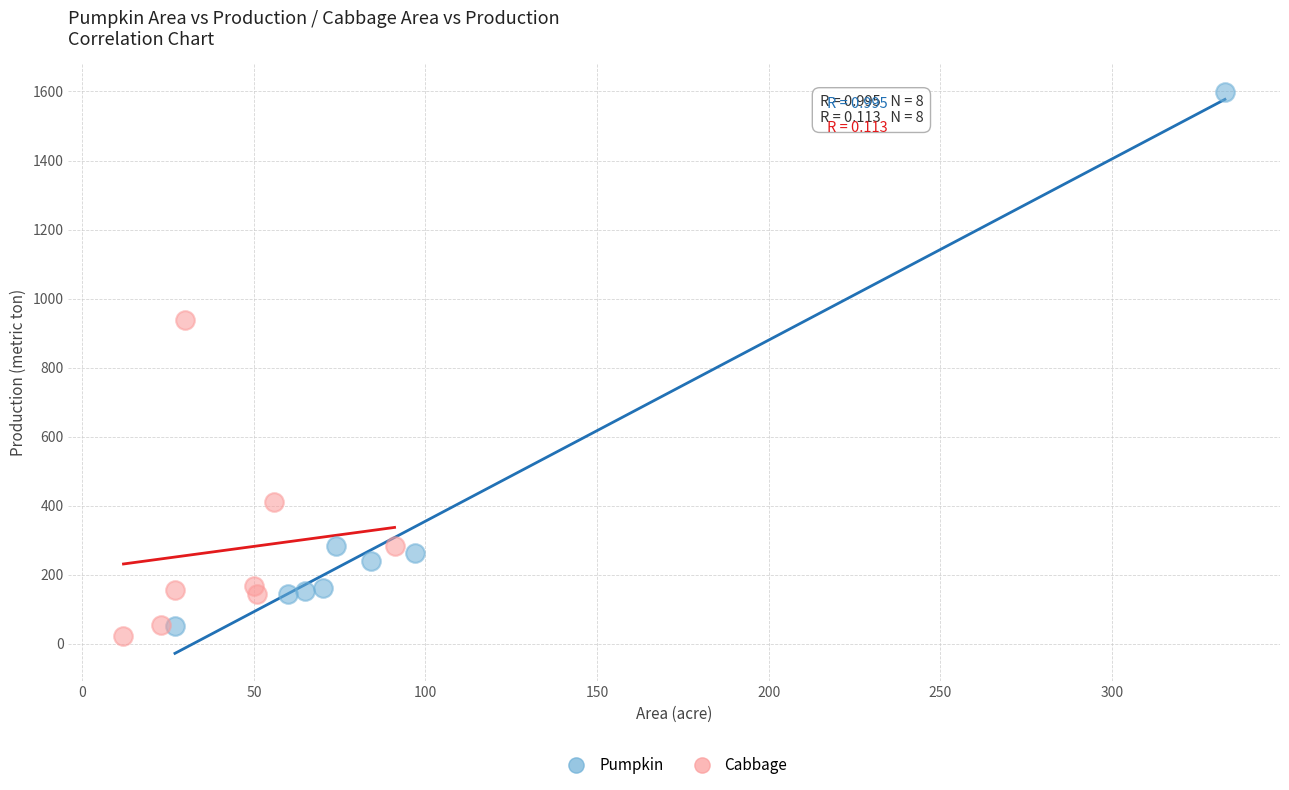

Which series has the widest spread of Y values?

Pumpkin